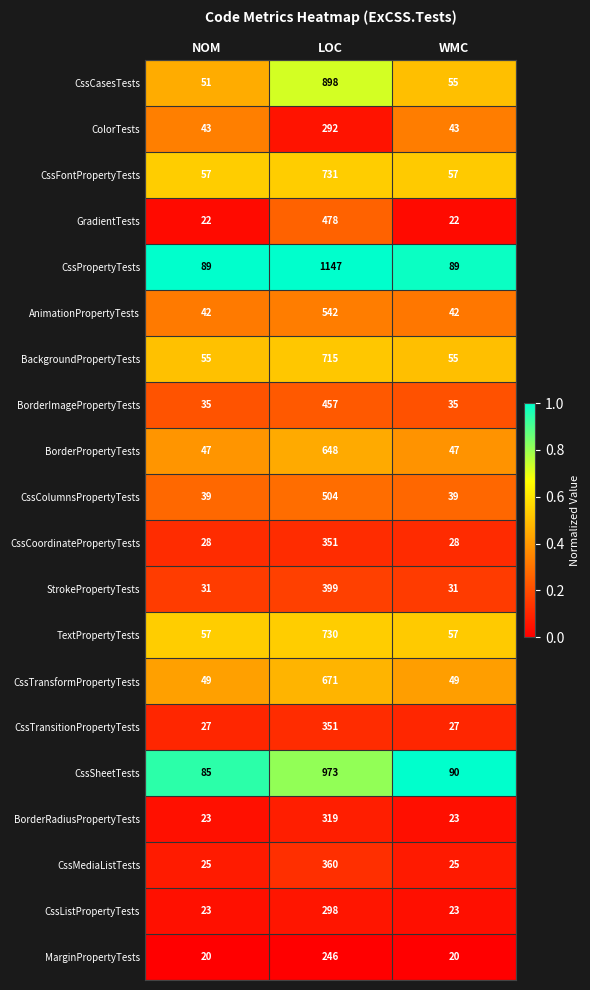

Is it true that GradientTests equals 39 at NOM?

False